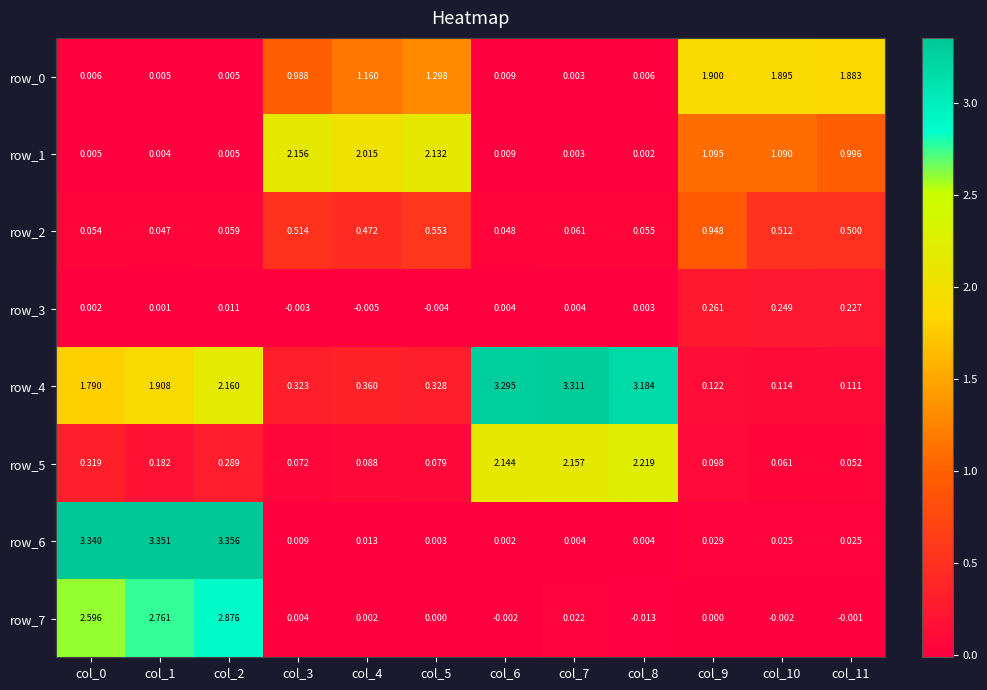

The row_0 series shows 2.5 at col_9. True or false?

False